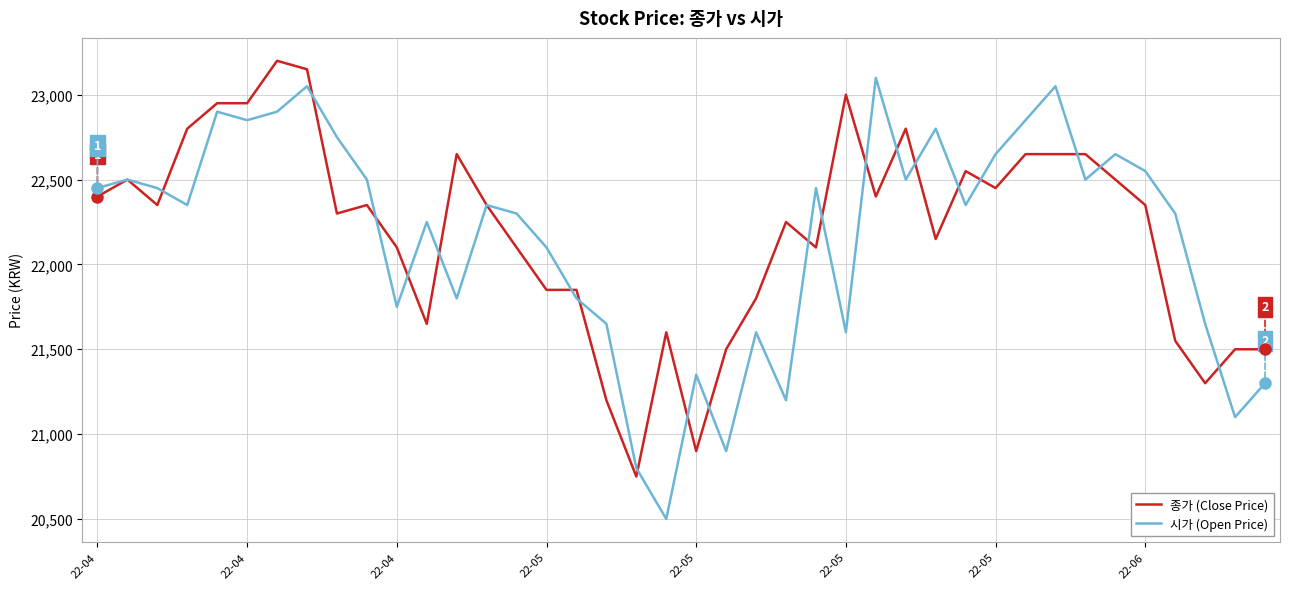

What is the difference between the maximum and minimum values in the 시가 (Open Price) series?

2600